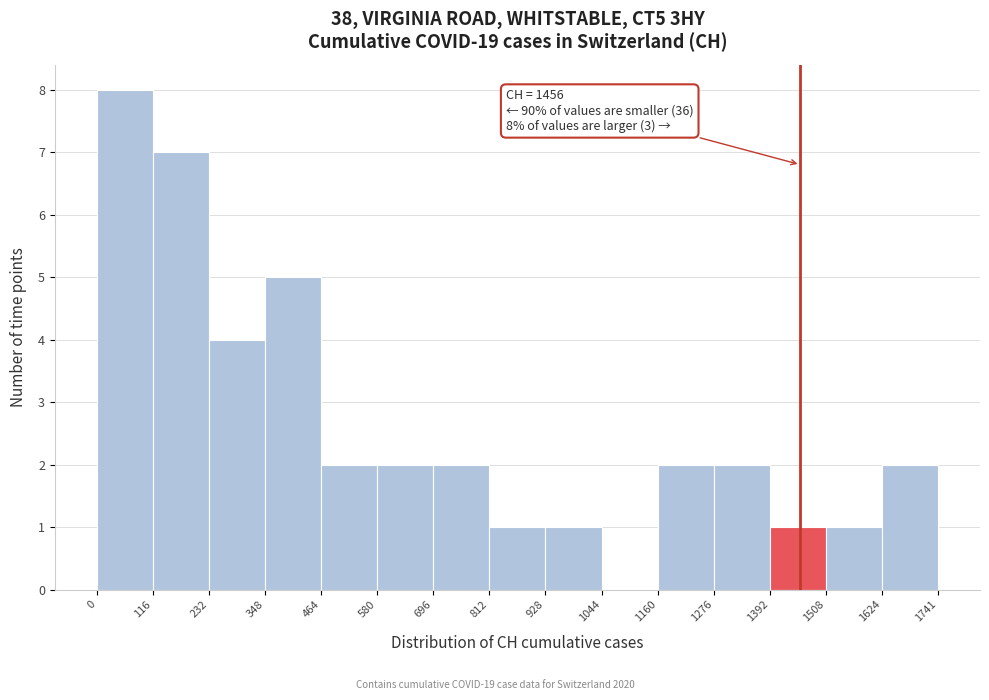

Over which range of the x-axis is the bar tallest?

0 to 116